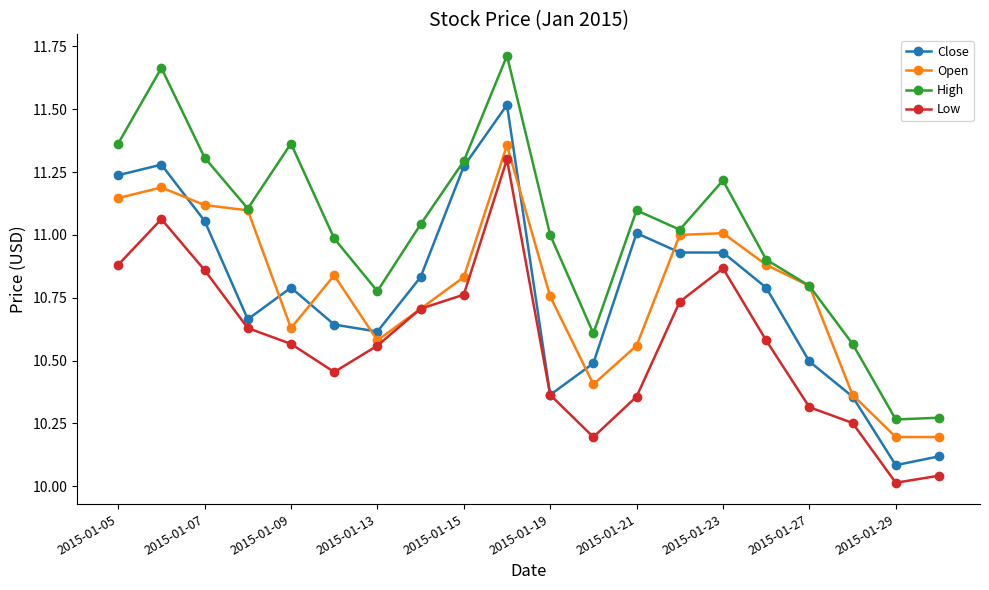

How many interior local valleys does the Low series have?

3